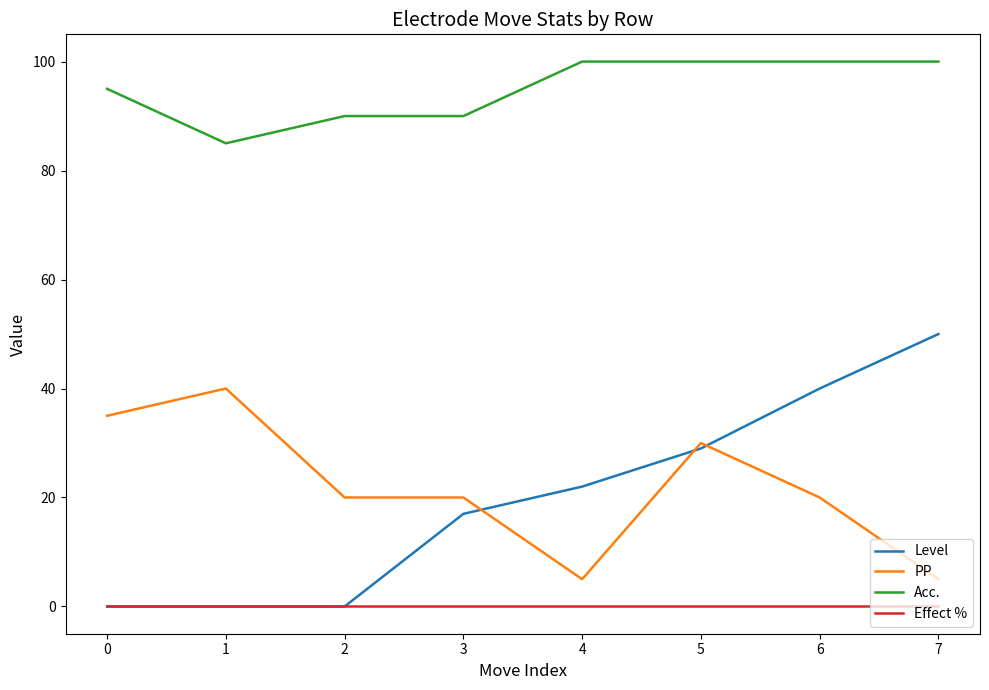

True or false: Effect % and Acc. cross at least once.

False